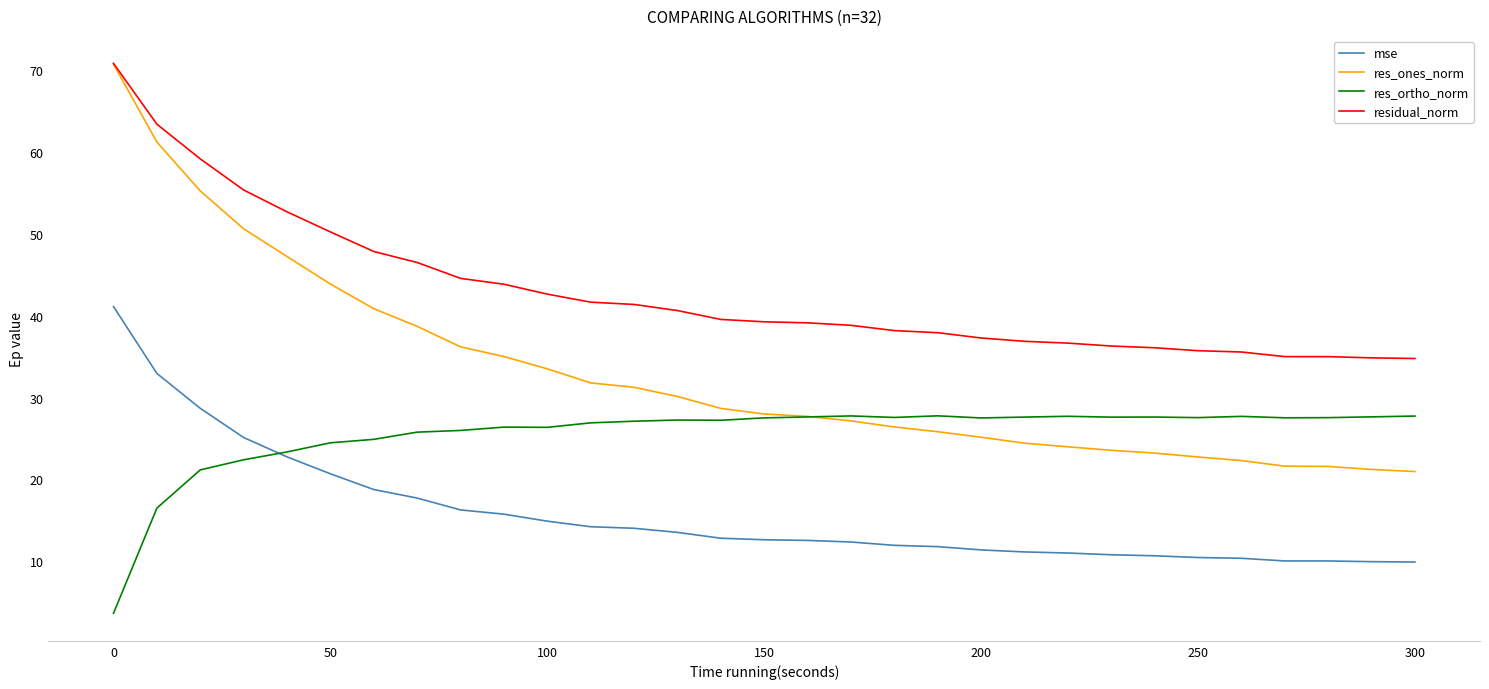

List the series in order of their overall mean, lowest first.

mse, res_ortho_norm, res_ones_norm, residual_norm